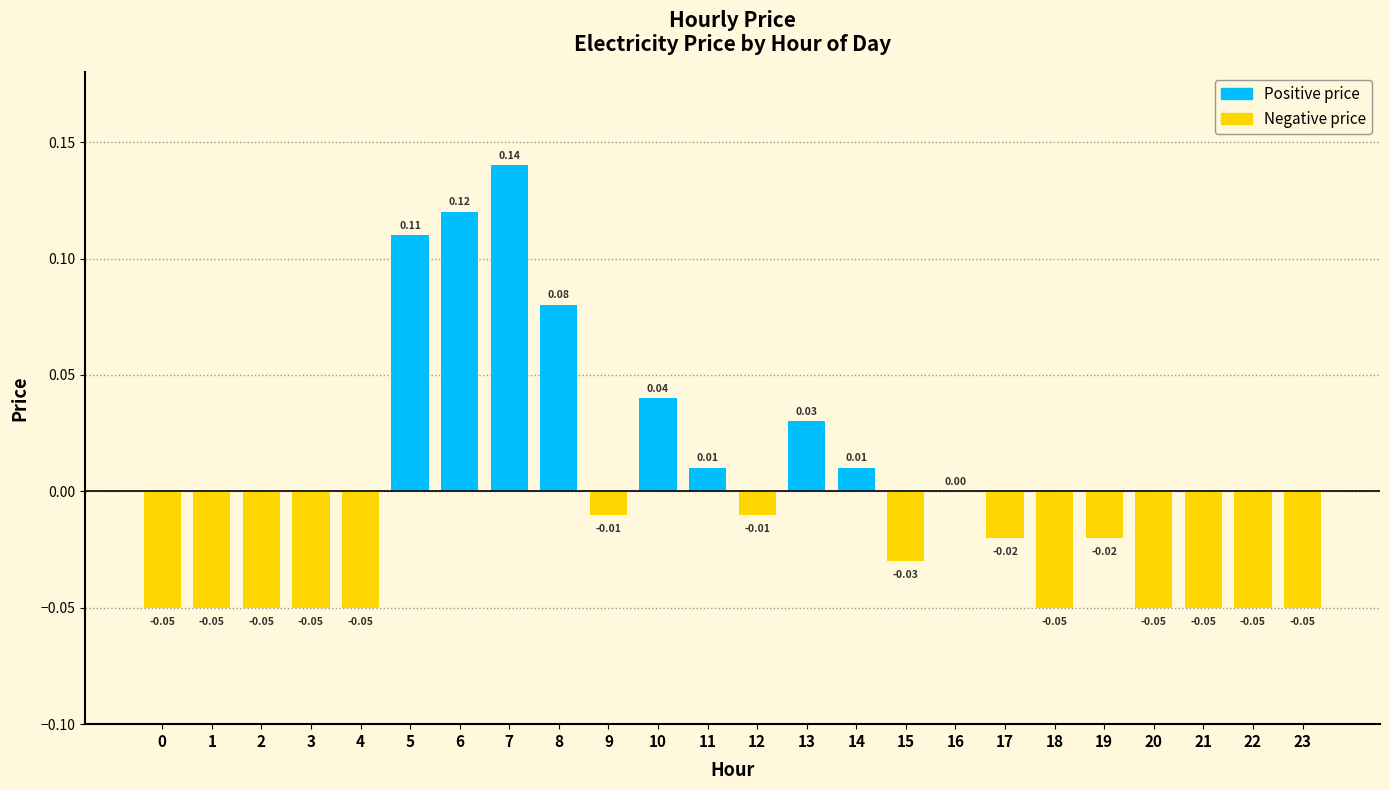

Which category has the highest value across all series?

7